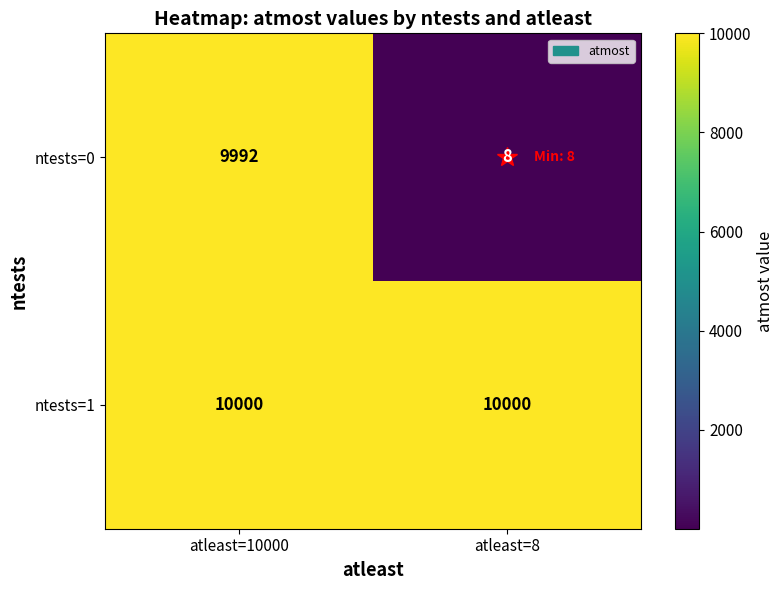

Which series has the largest range (max minus min)?

ntests=0